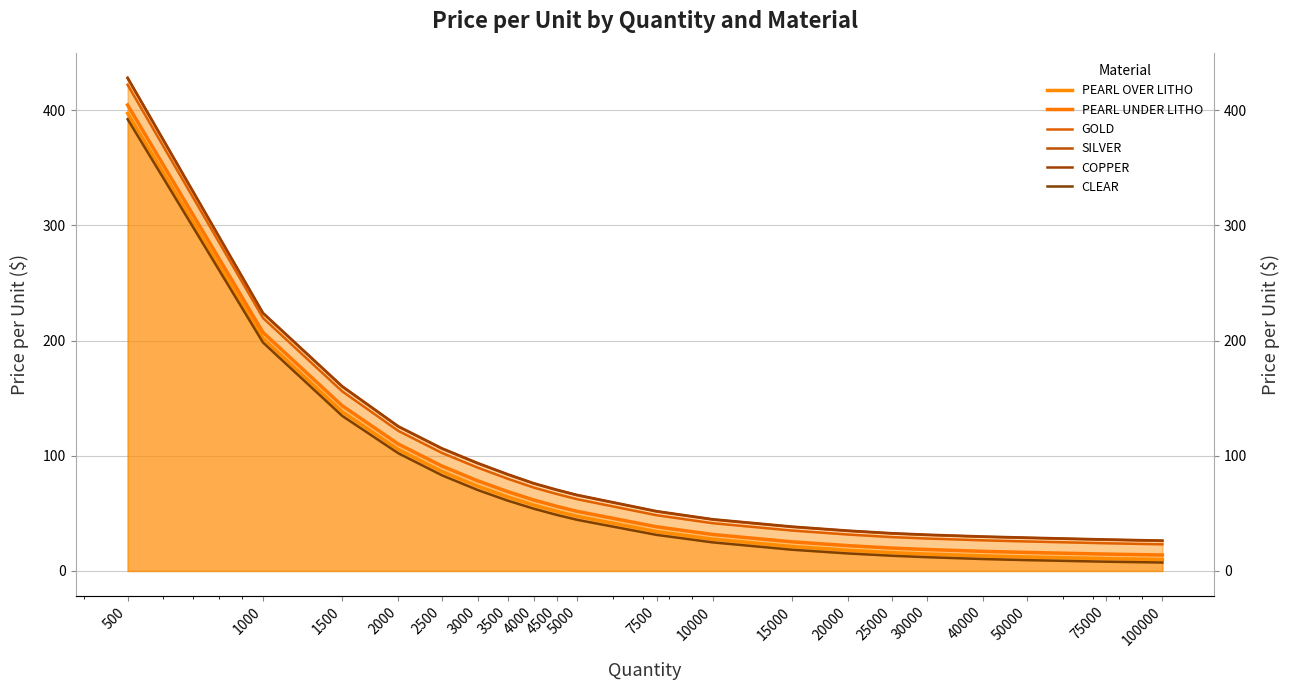

Where is COPPER nearest to the value 227?

1000